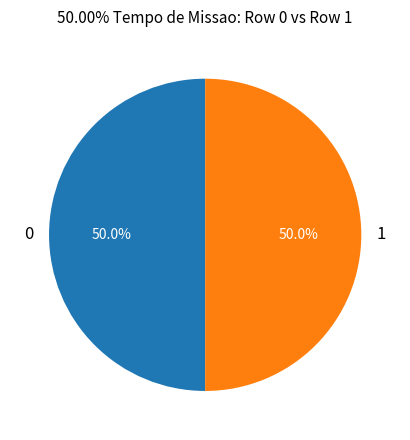

To the nearest percent, what is the average slice percentage?

50%